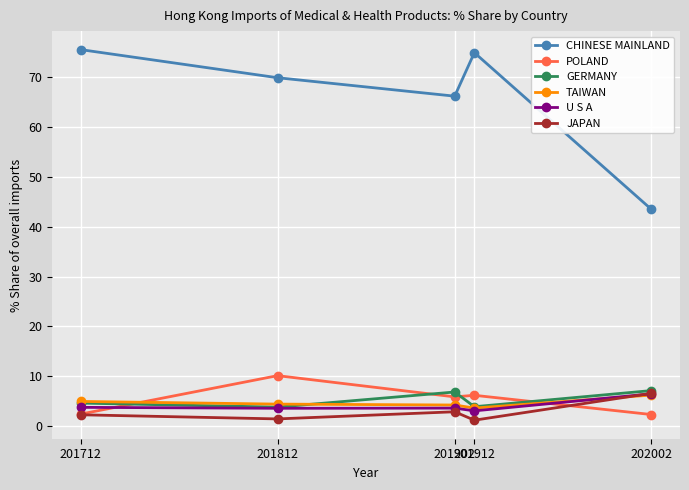

What is the value of the JAPAN point at the 2nd from the left?

1.5